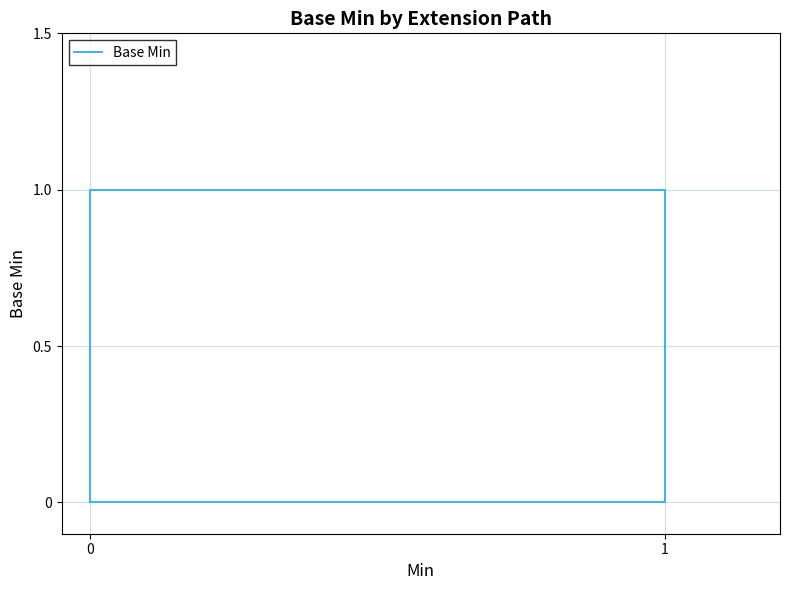

What is the difference between the maximum and minimum values?

1